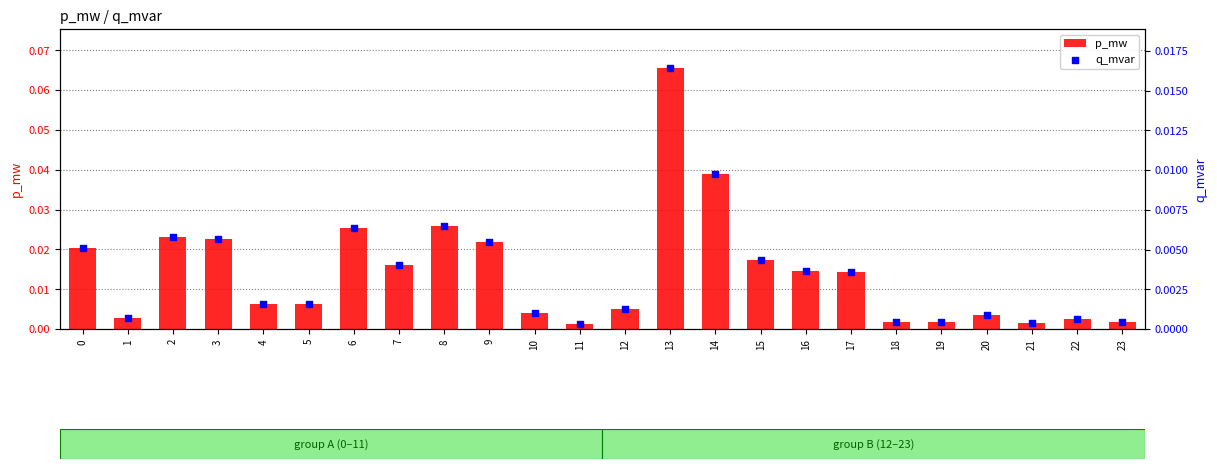

Which series contains the lowest Y value?

q_mvar